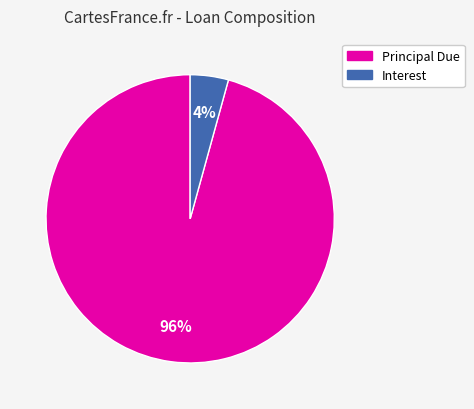

How many segments does this pie chart have?

2